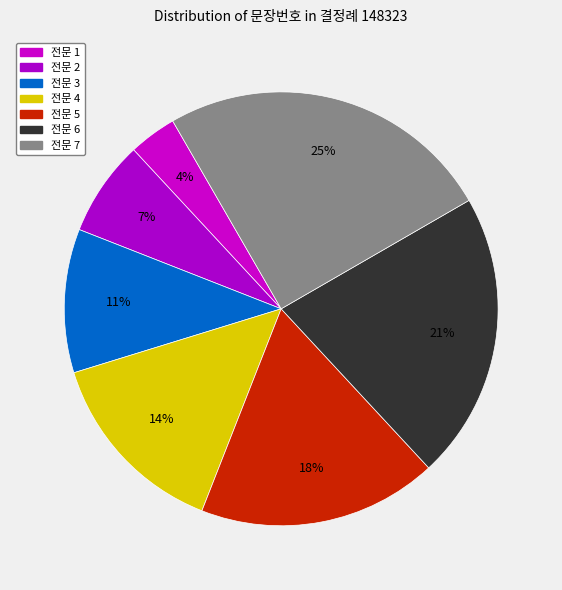

How many slices are in this pie chart?

7